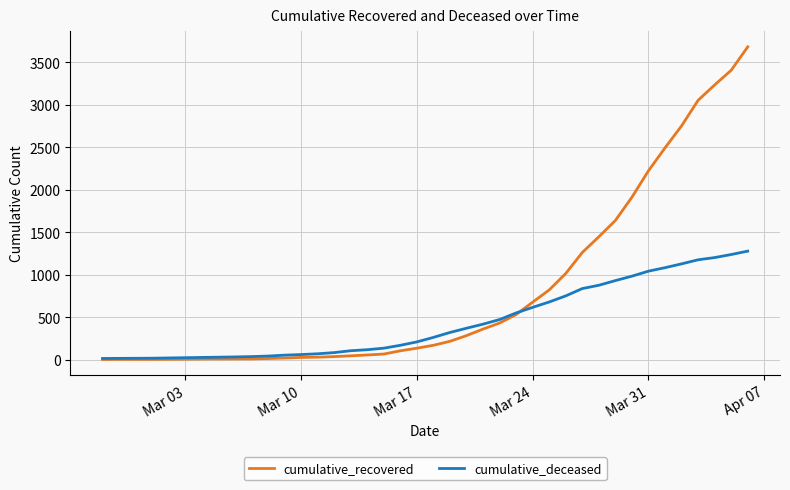

Rank the series by their average value, from highest to lowest.

cumulative_recovered, cumulative_deceased